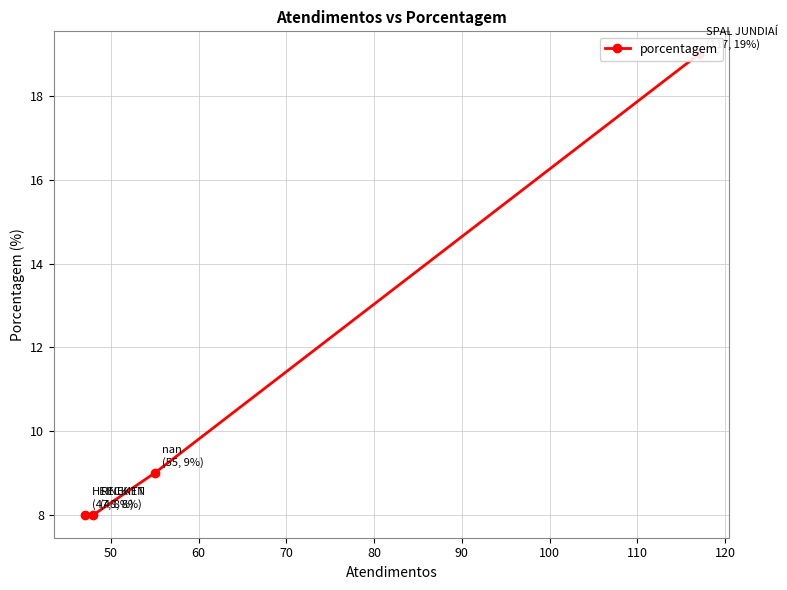

What is the difference between the second highest and minimum values?

1